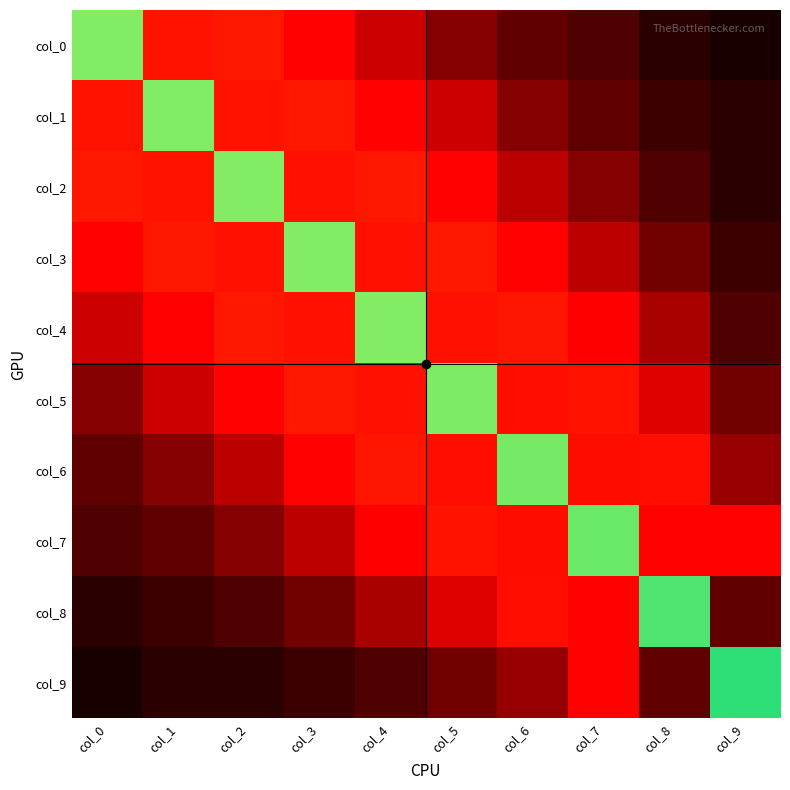

Reading left to right, transcribe all the data shown in this chart.

col_0: col_0=0.8	col_1=0.1	col_2=0.1	col_3=0.1	col_4=0.0	col_5=0.0	col_6=0.0	col_7=0.0	col_8=0.0	col_9=0.0
col_1: col_0=0.1	col_1=0.8	col_2=0.1	col_3=0.1	col_4=0.1	col_5=0.0	col_6=0.0	col_7=0.0	col_8=0.0	col_9=0.0
col_2: col_0=0.1	col_1=0.1	col_2=0.8	col_3=0.1	col_4=0.1	col_5=0.1	col_6=0.0	col_7=0.0	col_8=0.0	col_9=0.0
col_3: col_0=0.1	col_1=0.1	col_2=0.1	col_3=0.8	col_4=0.1	col_5=0.1	col_6=0.1	col_7=0.0	col_8=0.0	col_9=0.0
col_4: col_0=0.0	col_1=0.1	col_2=0.1	col_3=0.1	col_4=0.8	col_5=0.1	col_6=0.1	col_7=0.1	col_8=0.0	col_9=0.0
col_5: col_0=0.0	col_1=0.0	col_2=0.1	col_3=0.1	col_4=0.1	col_5=0.8	col_6=0.1	col_7=0.1	col_8=0.0	col_9=0.0
col_6: col_0=0.0	col_1=0.0	col_2=0.0	col_3=0.1	col_4=0.1	col_5=0.1	col_6=0.8	col_7=0.1	col_8=0.1	col_9=0.0
col_7: col_0=0.0	col_1=0.0	col_2=0.0	col_3=0.0	col_4=0.1	col_5=0.1	col_6=0.1	col_7=0.8	col_8=0.1	col_9=0.1
col_8: col_0=0.0	col_1=0.0	col_2=0.0	col_3=0.0	col_4=0.0	col_5=0.0	col_6=0.1	col_7=0.1	col_8=0.8	col_9=0.0
col_9: col_0=0.0	col_1=0.0	col_2=0.0	col_3=0.0	col_4=0.0	col_5=0.0	col_6=0.0	col_7=0.1	col_8=0.0	col_9=0.8